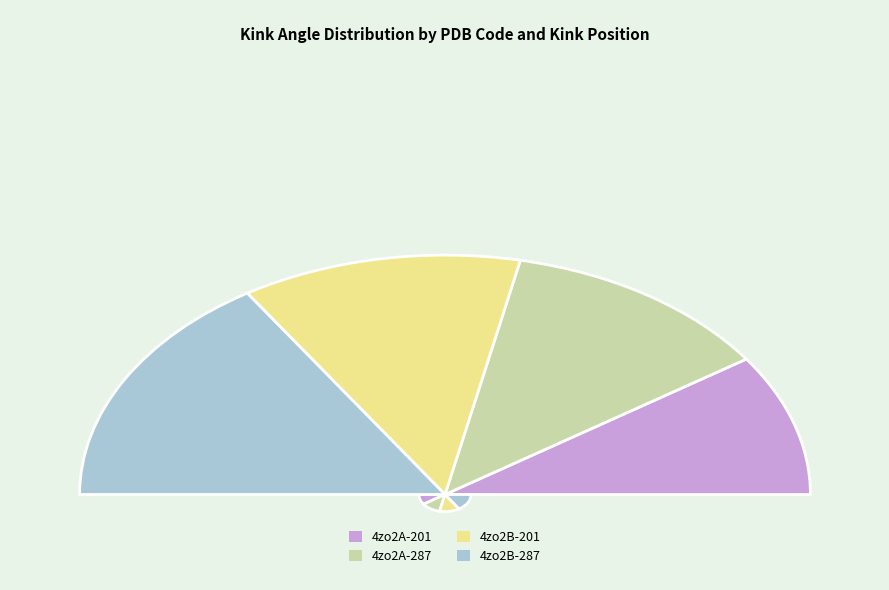

How many slices are in this pie chart?

4